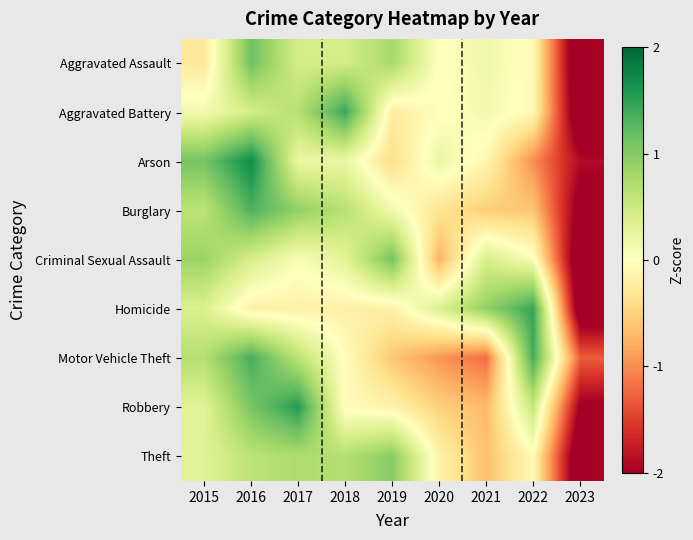

What is the total value across all series at 2020?

-2.2